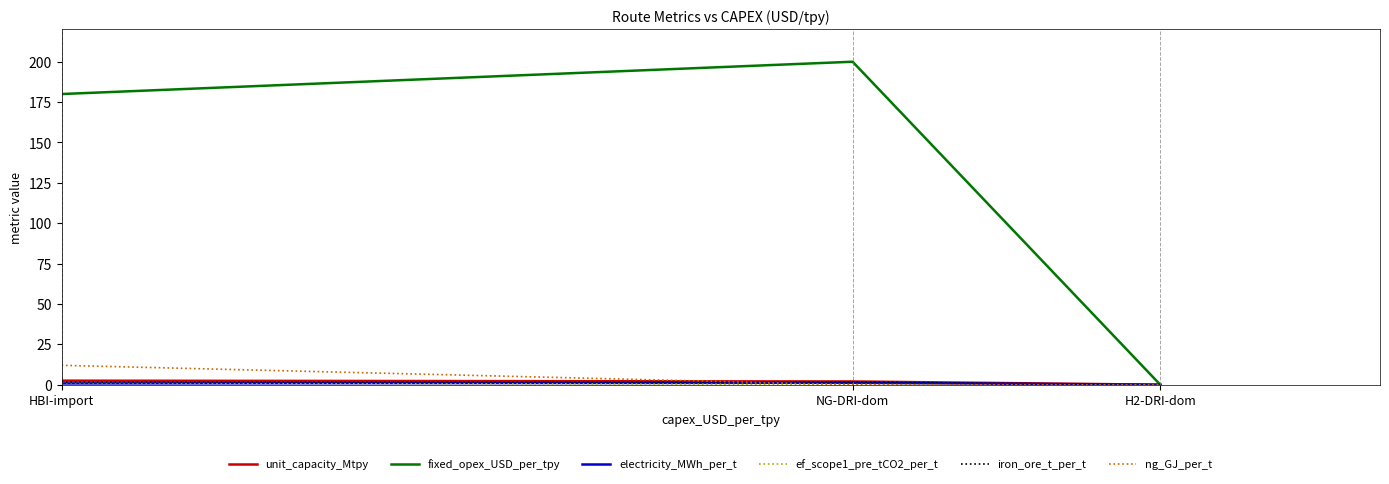

The value of fixed_opex_USD_per_tpy at HBI-import is 279.6. True or false?

False